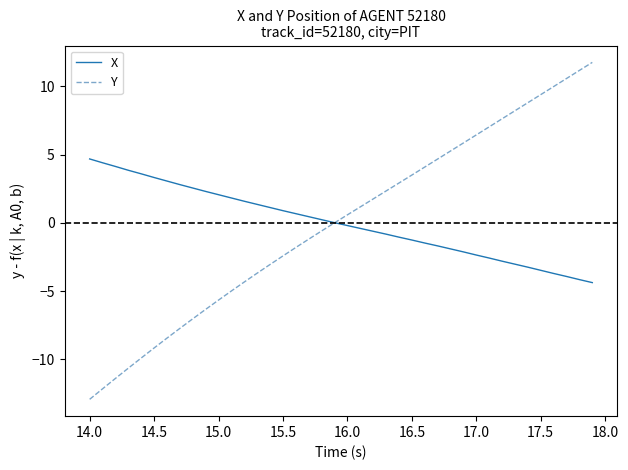

Which series has the largest range (max minus min)?

Y